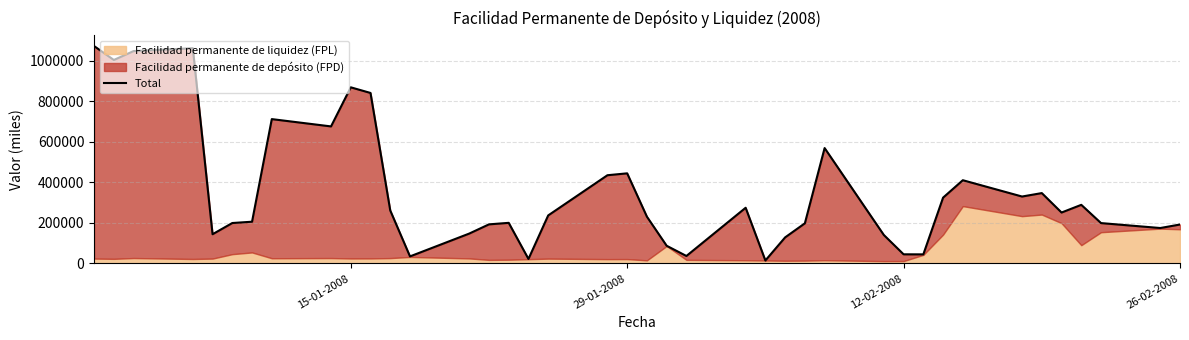

How many interior local valleys (lower than both neighbors) does the data have?

11